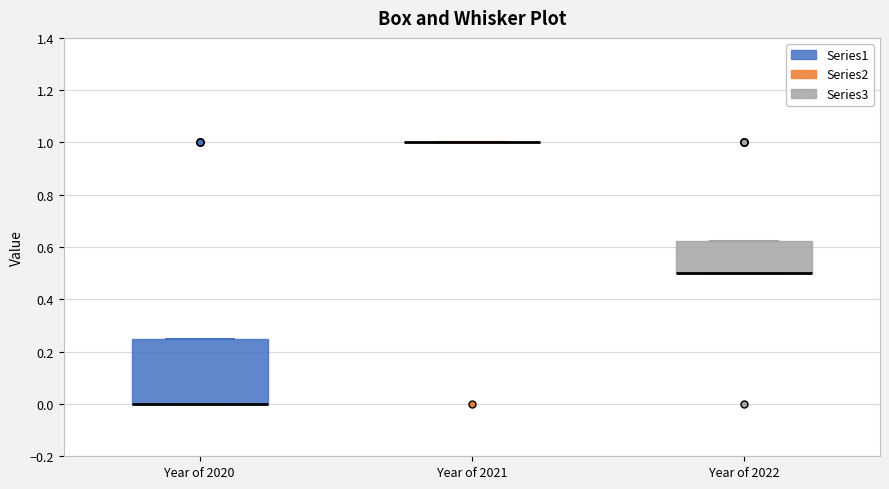

Where is the lower edge of the box for Year of 2020 on the y-axis? The values are not printed on the chart, so give them approximately, as read against the axis.

0.00